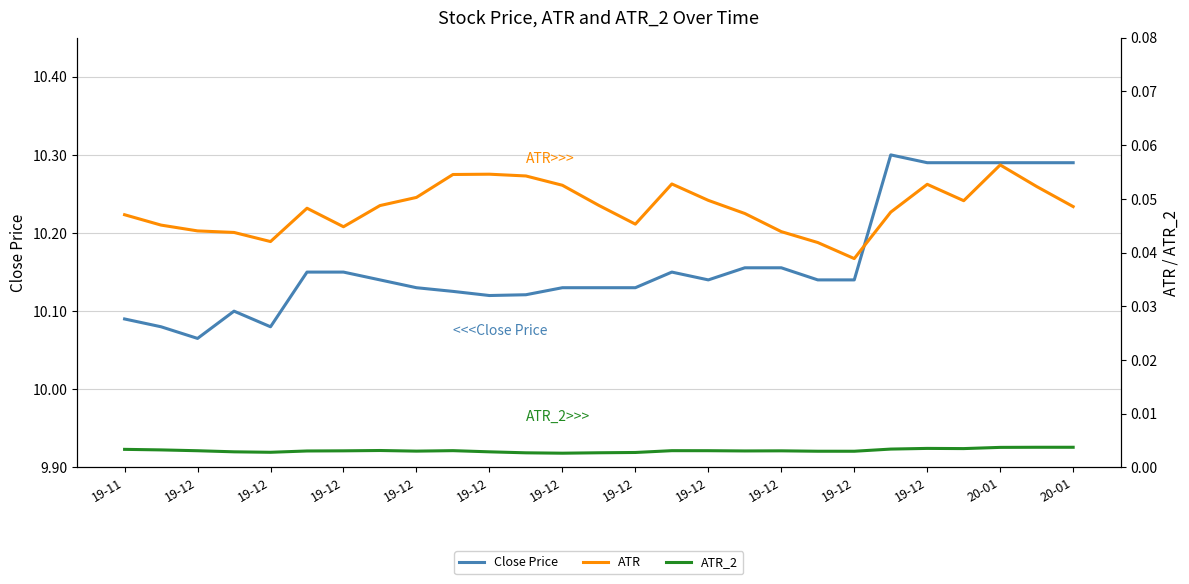

Is the value of ATR at 18 greater than the value of Close Price at 19-12?

No